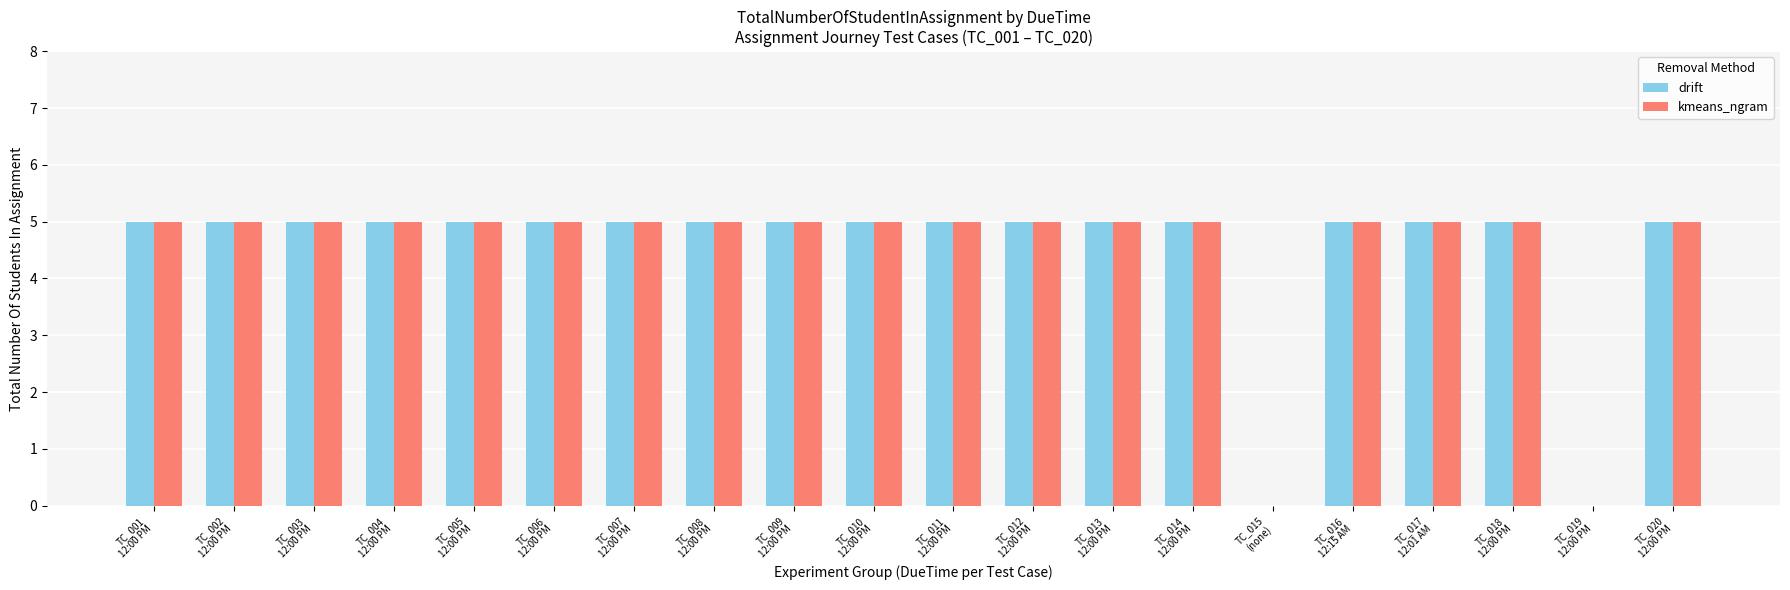

At which category is the sum across all series the highest?

TC_001
12:00 PM